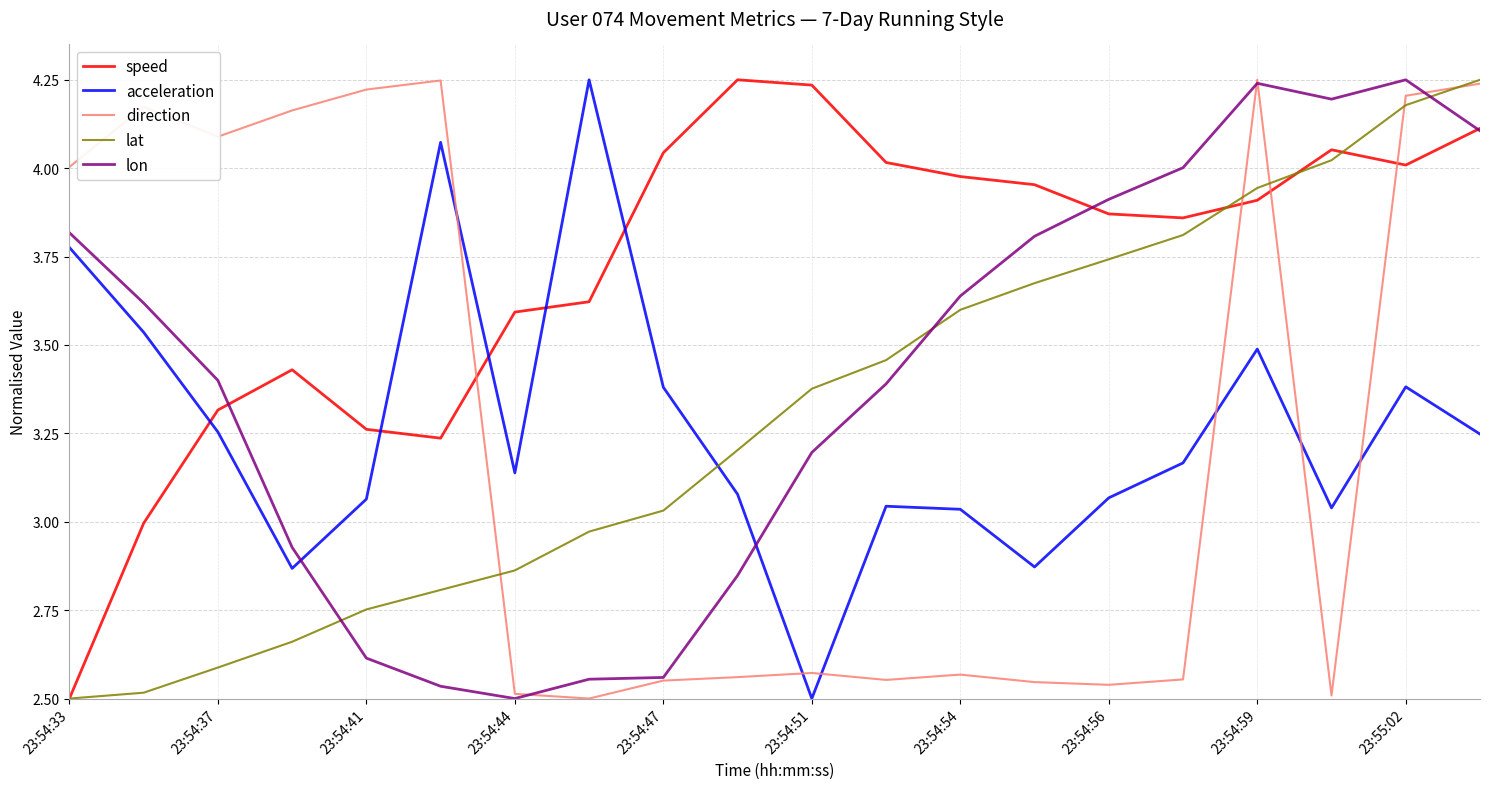

After their last crossing, which series has the higher values: lon or acceleration?

lon